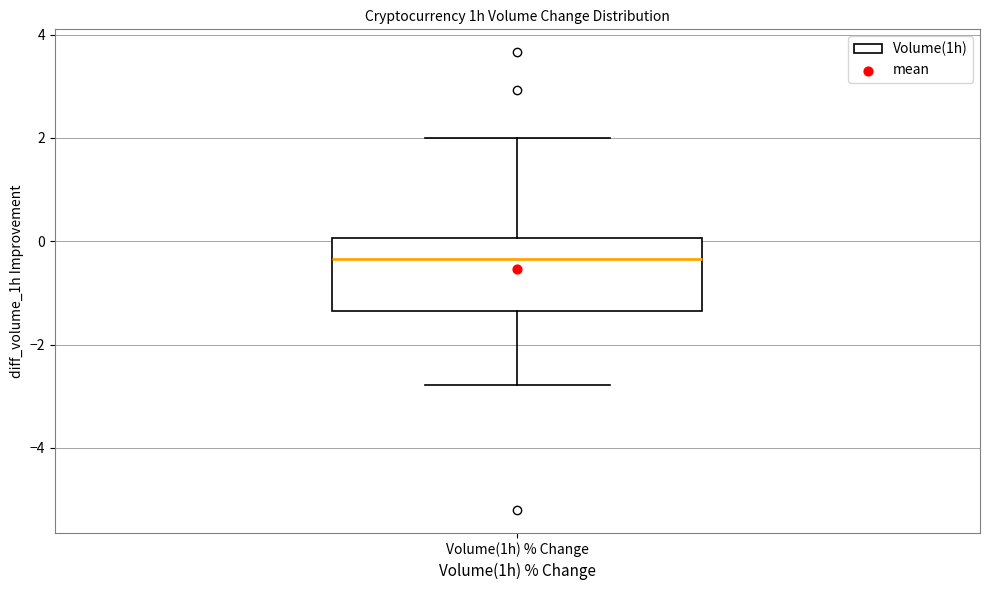

Transcribe this box plot: give where the median line is, the range the box spans, and where the two whiskers end, as read against the y-axis. The values are not printed on the chart, so give them approximately, as read against the axis.

median -0.4, box -1.4 to 0.0, whiskers -2.8 to 2.0